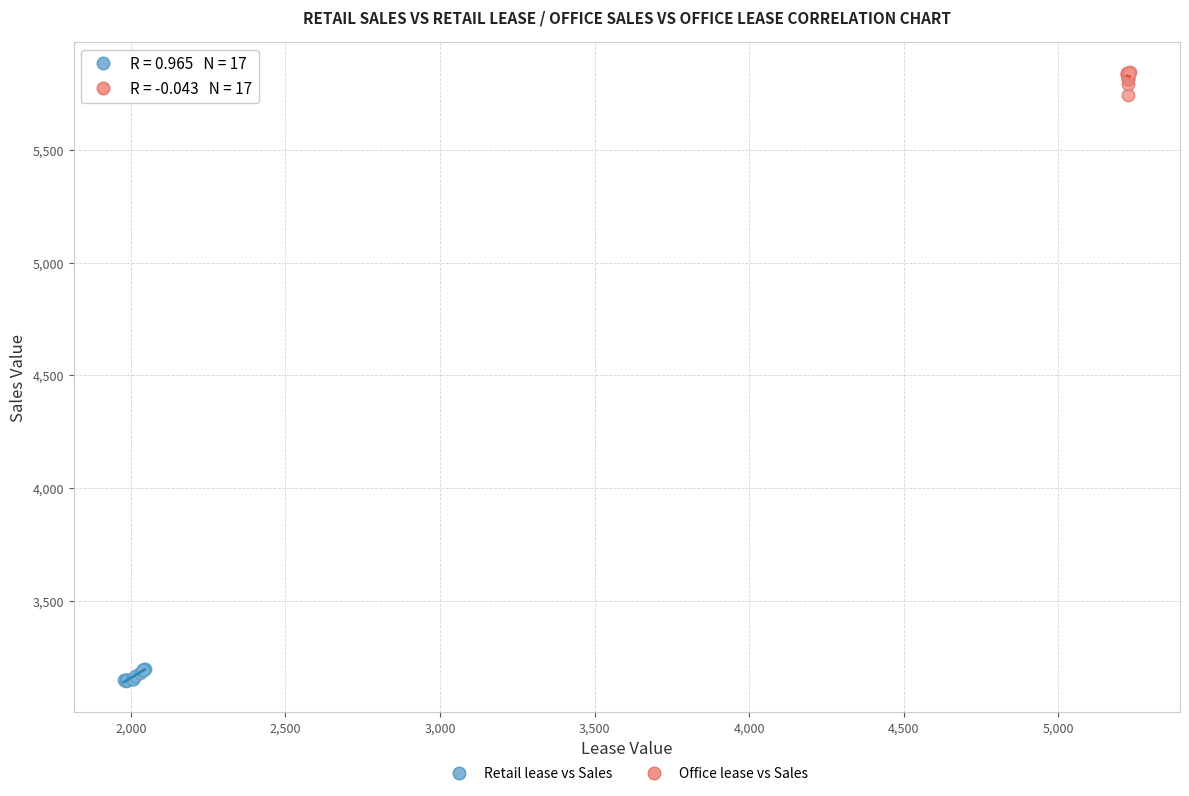

Which series contains the lowest Y value?

Retail lease vs Sales